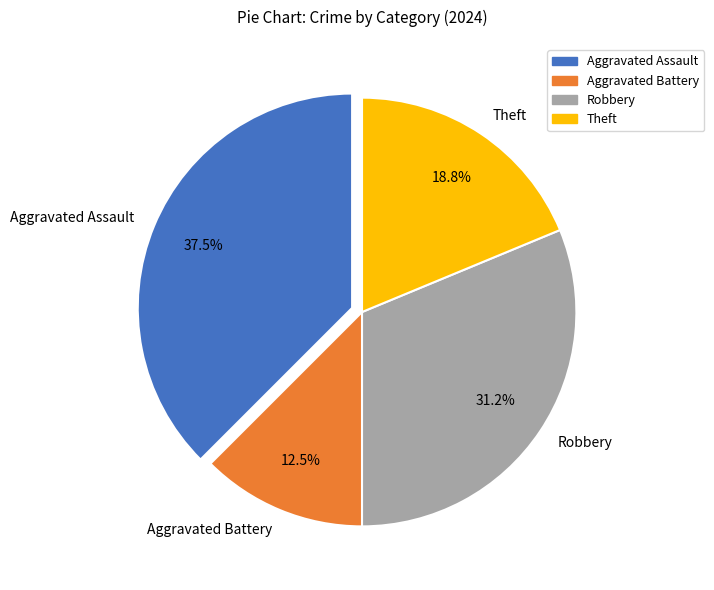

Which slice is the smallest?

Aggravated Battery